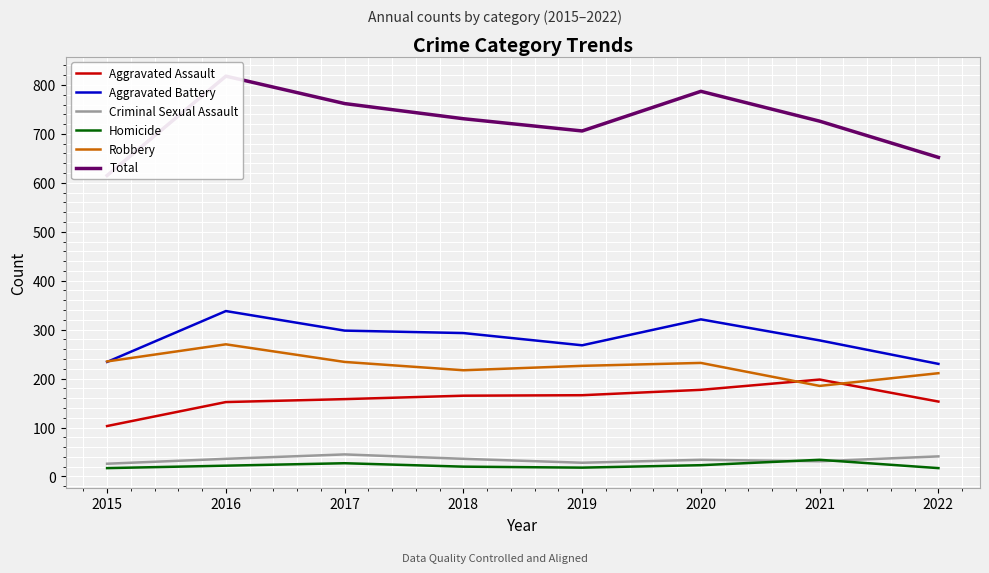

Reading left to right, extract all data points from this chart.

Aggravated Assault: 2015=103	2016=152	2017=158	2018=165	2019=166	2020=177	2021=198	2022=153
Aggravated Battery: 2015=234	2016=338	2017=298	2018=293	2019=268	2020=321	2021=278	2022=230
Criminal Sexual Assault: 2015=26	2016=36	2017=45	2018=36	2019=28	2020=34	2021=31	2022=41
Homicide: 2015=17	2016=22	2017=27	2018=20	2019=18	2020=23	2021=34	2022=17
Robbery: 2015=235	2016=270	2017=234	2018=217	2019=226	2020=232	2021=185	2022=211
Total: 2015=615	2016=818	2017=762	2018=731	2019=706	2020=787	2021=726	2022=652